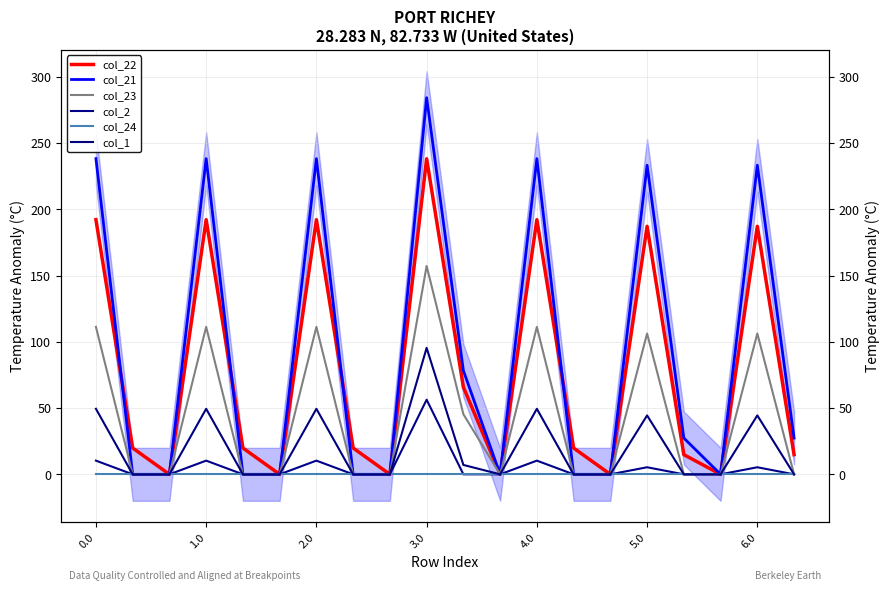

The col_21 series shows 51.2 at 2.0. True or false?

False